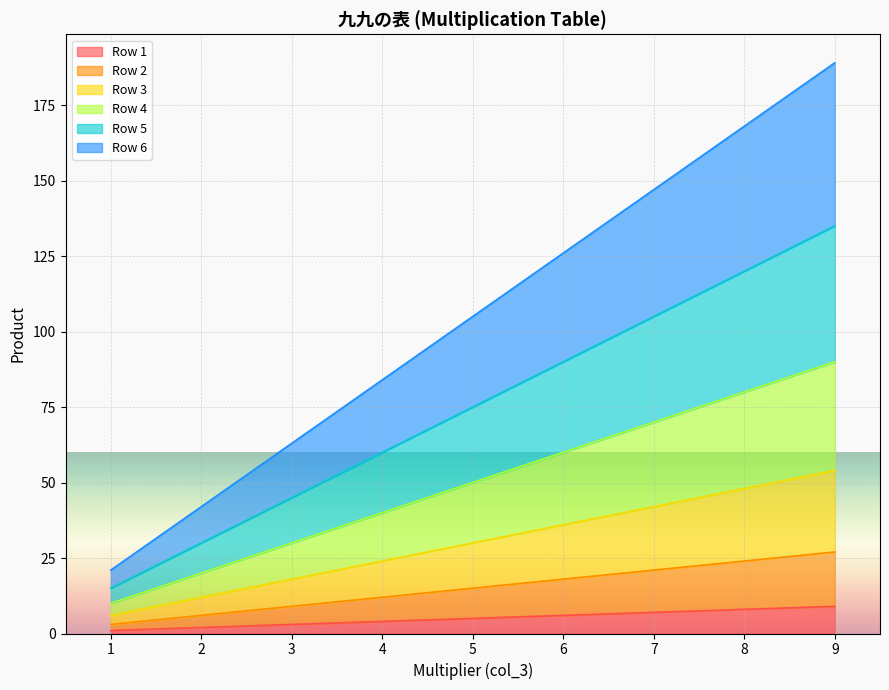

Which has a higher value, 2 or 4?

4